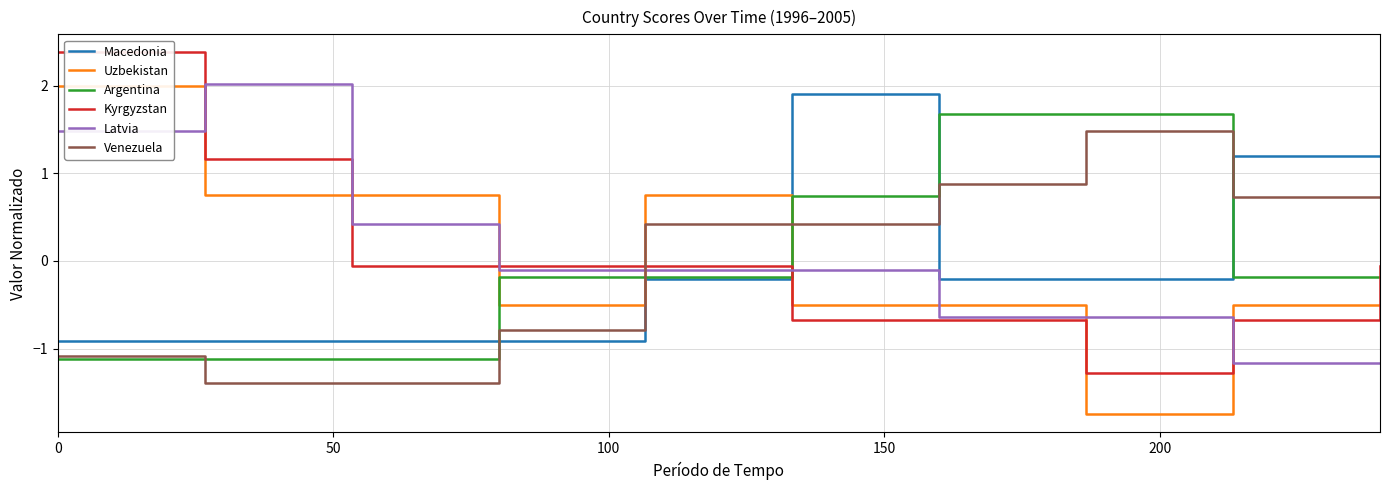

How many values in Macedonia are above zero?

3